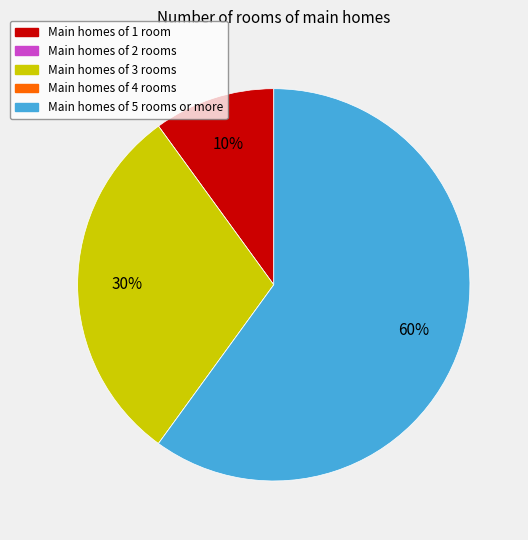

Is there any slice that represents more than half of the pie?

Yes